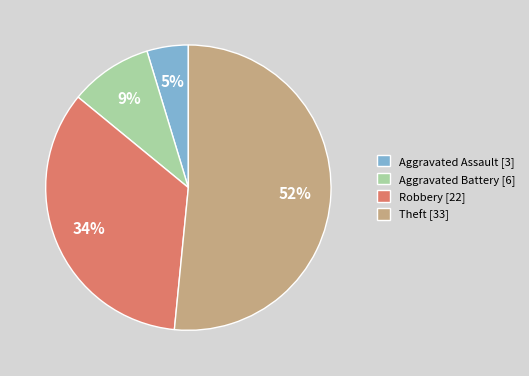

Combined, do Aggravated Assault [3] and Theft [33] account for over 50%?

Yes